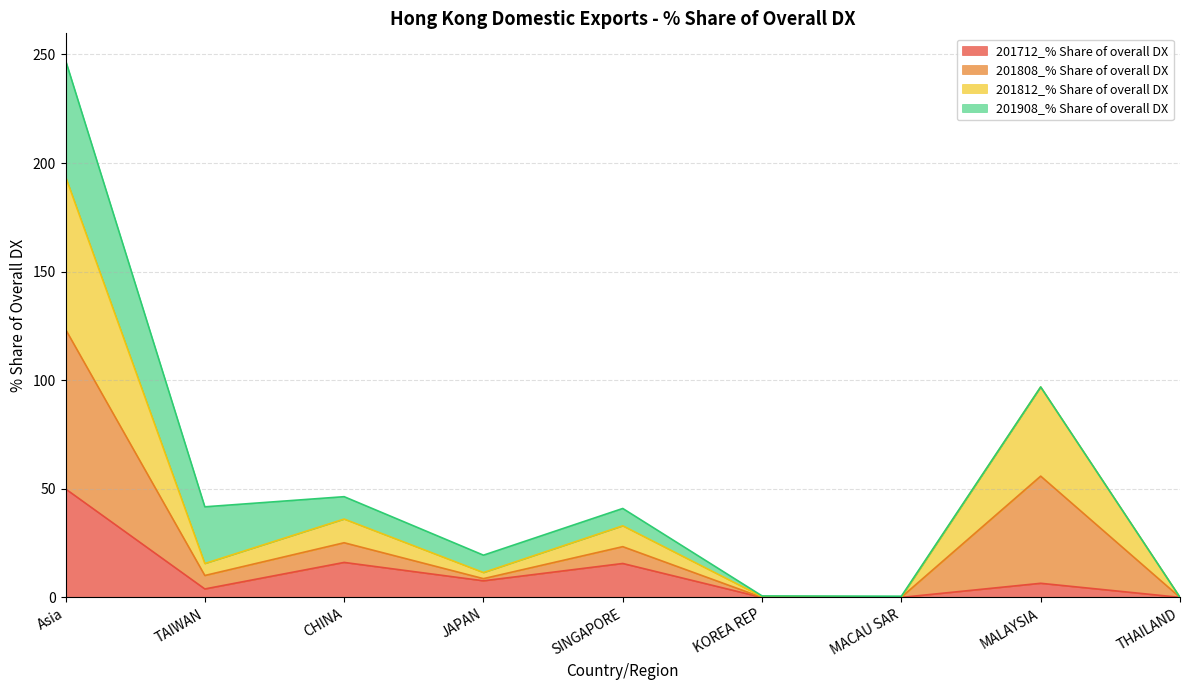

What value does the 201712_% Share of overall DX series have at JAPAN?

7.7